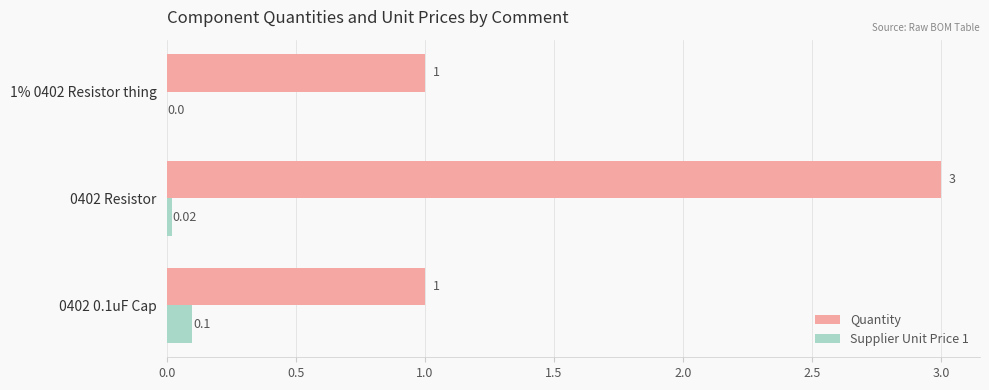

What is the total value across all series at 0402 Resistor?

3.0